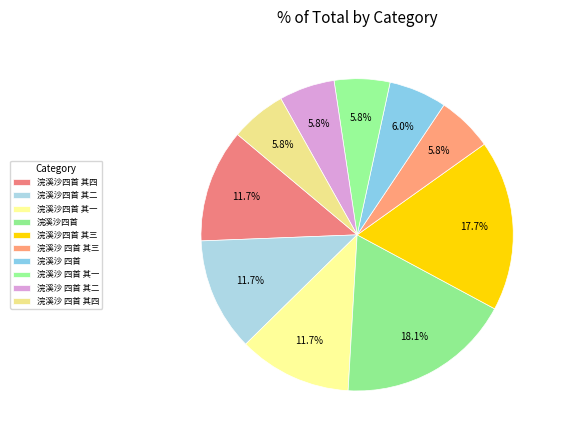

How many segments does this pie chart have?

10